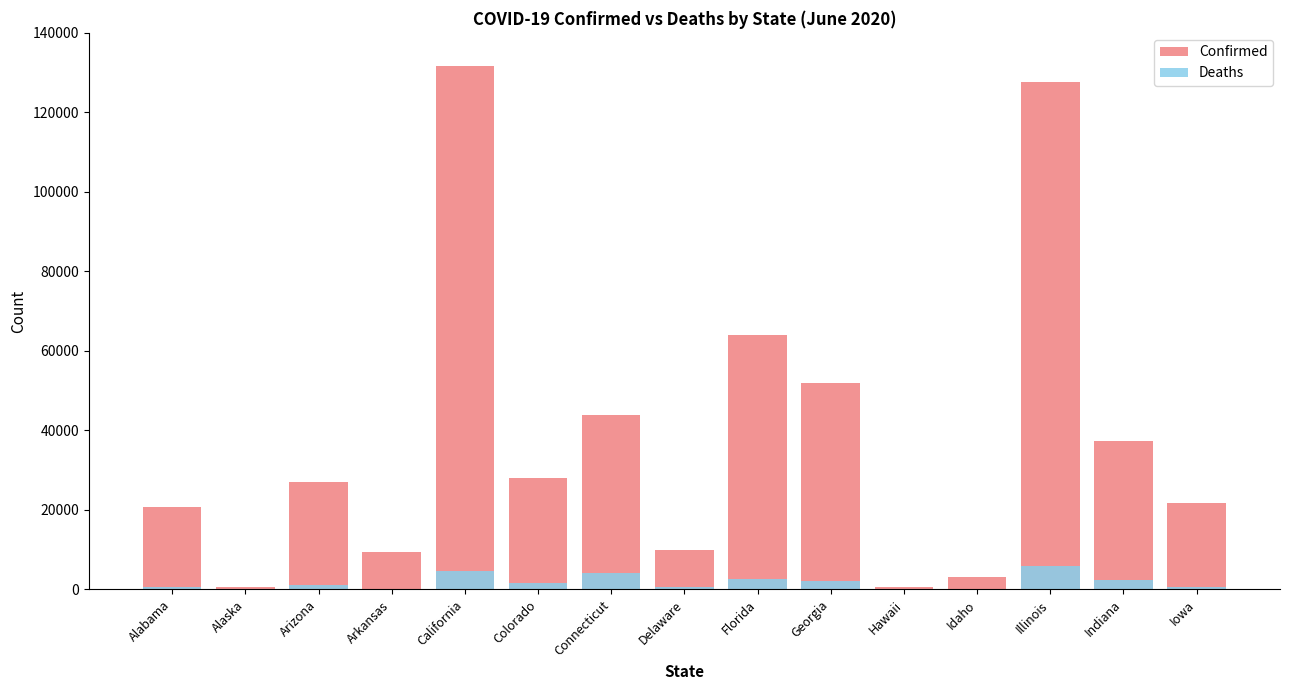

Is the value of Confirmed at Arizona greater than the value of Deaths at Arizona?

Yes